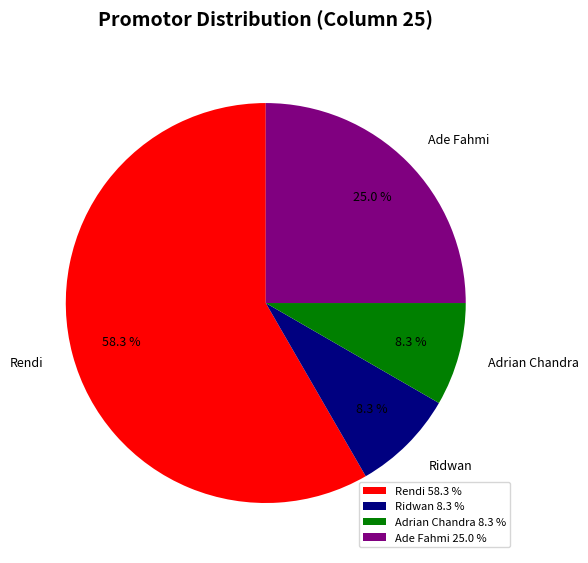

Between Ridwan and Ade Fahmi, which is larger?

Ade Fahmi